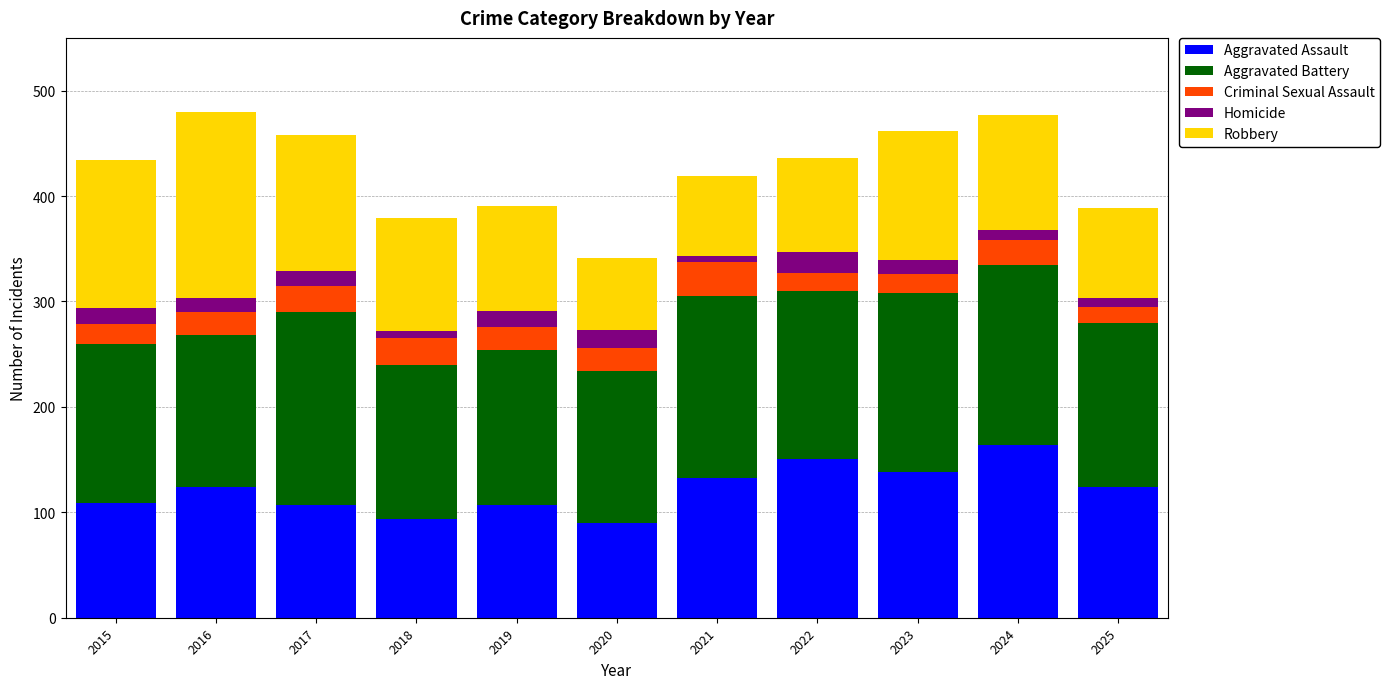

How many distinct data groups are displayed?

5